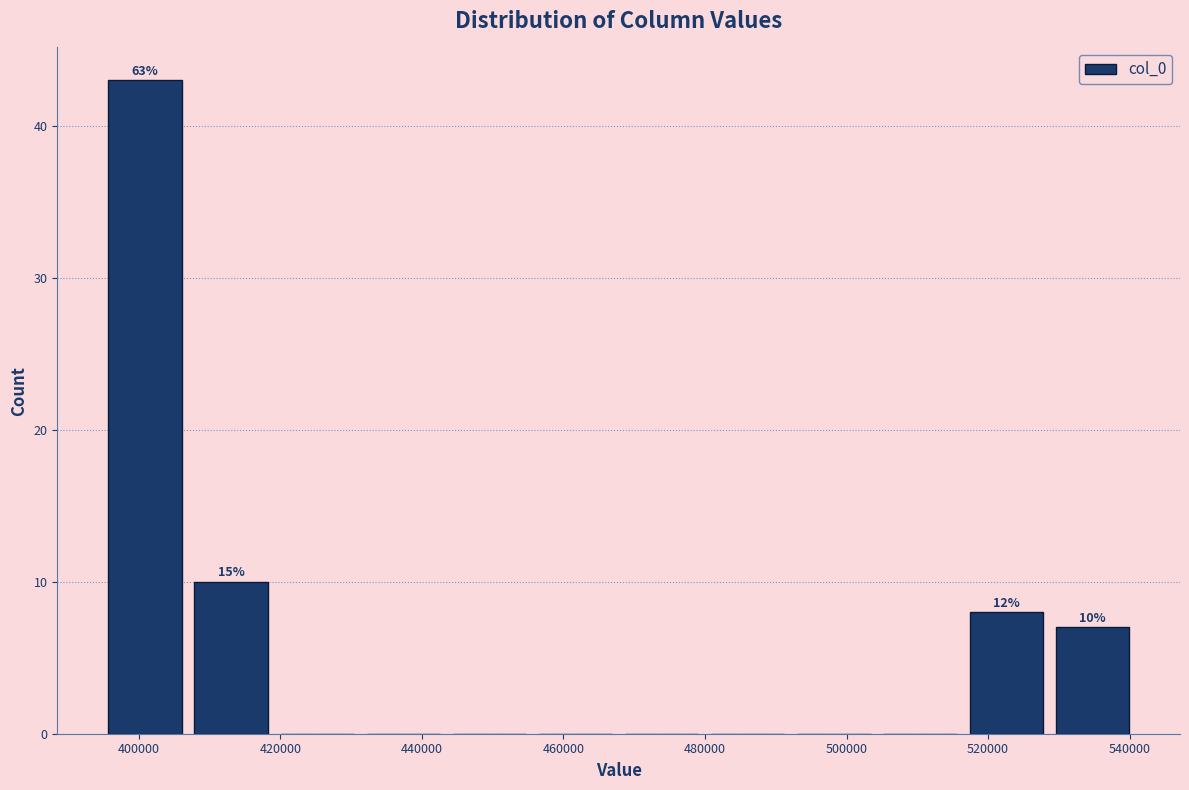

Which range on the x-axis has the tallest bar?

394000 to 406000